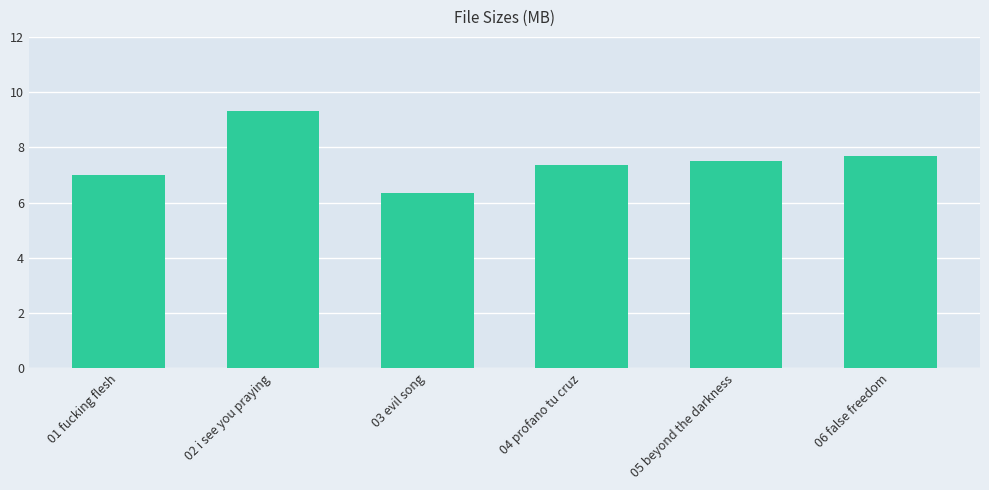

What is the approximate value at 01 fucking flesh?

7.0